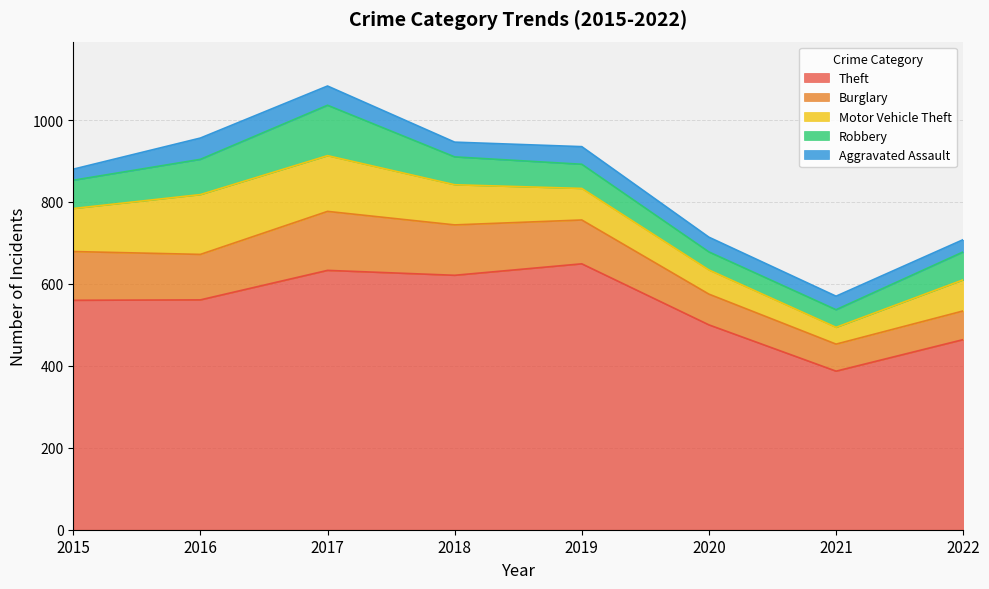

How many lines are shown in the chart?

5